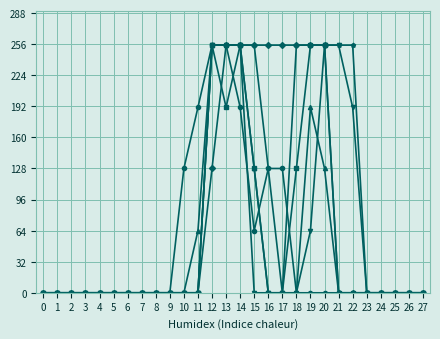

Count the number of categories in the chart.

28